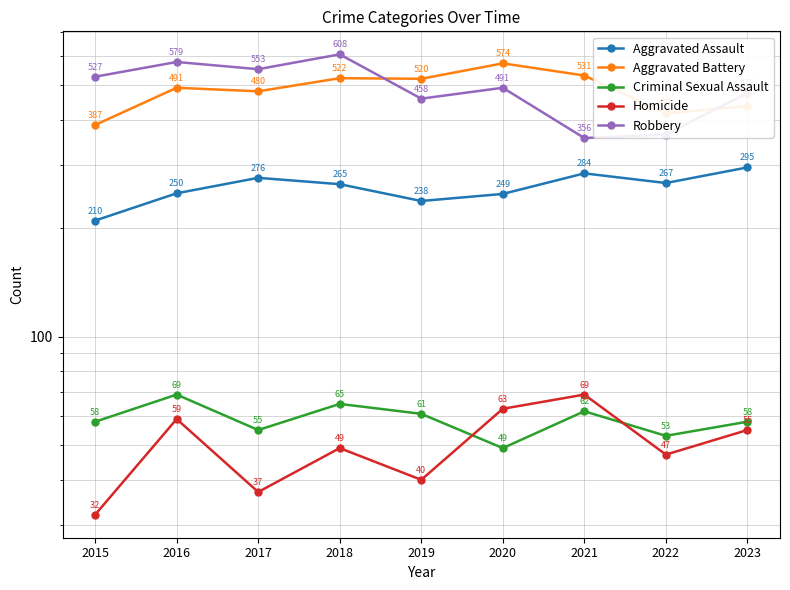

Reading left to right, transcribe all the data shown in this chart.

Aggravated Assault: 2015=210	2016=250	2017=276	2018=265	2019=238	2020=249	2021=284	2022=267	2023=295
Aggravated Battery: 2015=387	2016=491	2017=480	2018=522	2019=520	2020=574	2021=531	2022=417	2023=437
Criminal Sexual Assault: 2015=58	2016=69	2017=55	2018=65	2019=61	2020=49	2021=62	2022=53	2023=58
Homicide: 2015=32	2016=59	2017=37	2018=49	2019=40	2020=63	2021=69	2022=47	2023=55
Robbery: 2015=527	2016=579	2017=553	2018=608	2019=458	2020=491	2021=356	2022=364	2023=475